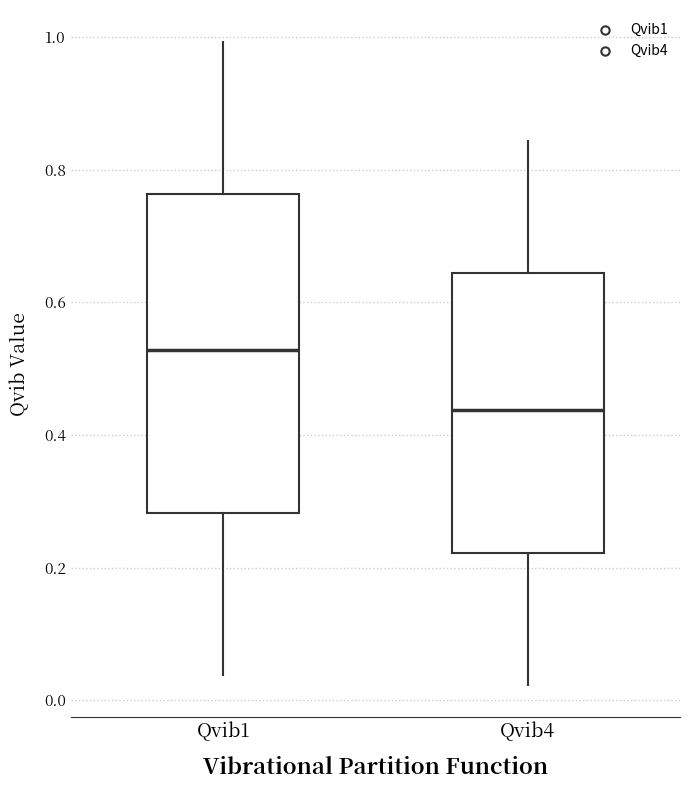

Which box has the highest median line?

Qvib1